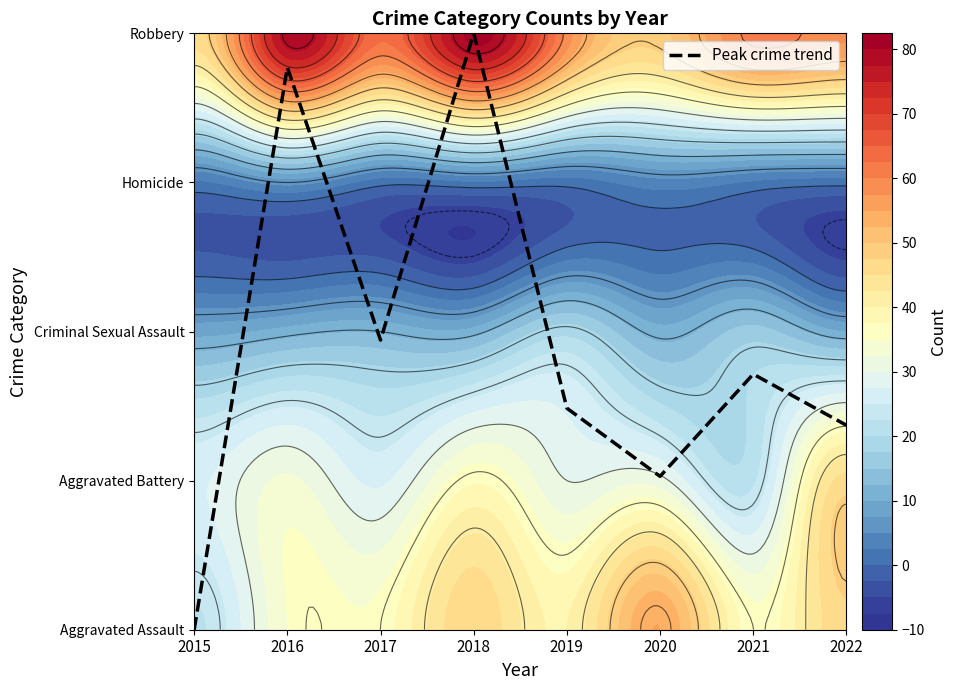

The chart shows a value of 2.2 at 2022. True or false?

False